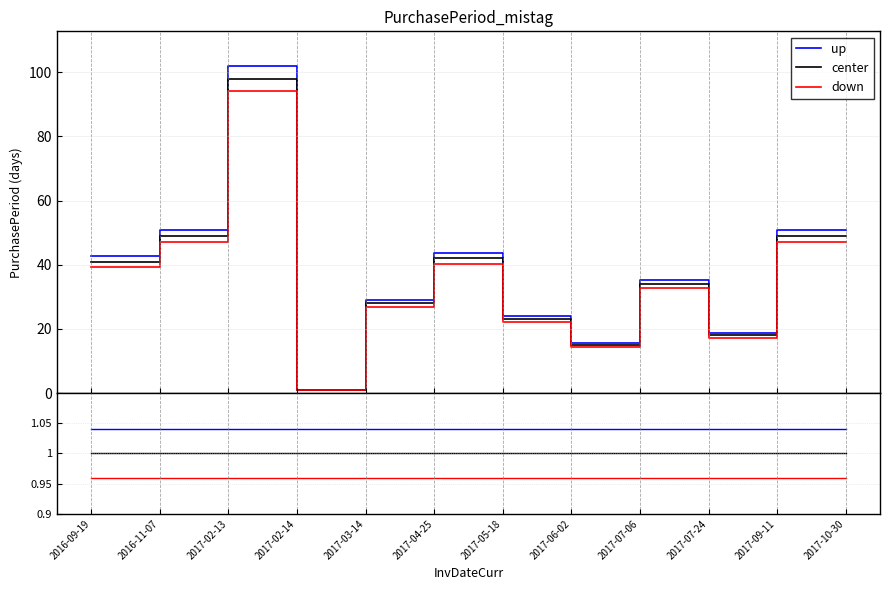

How many lines are shown in the chart?

3